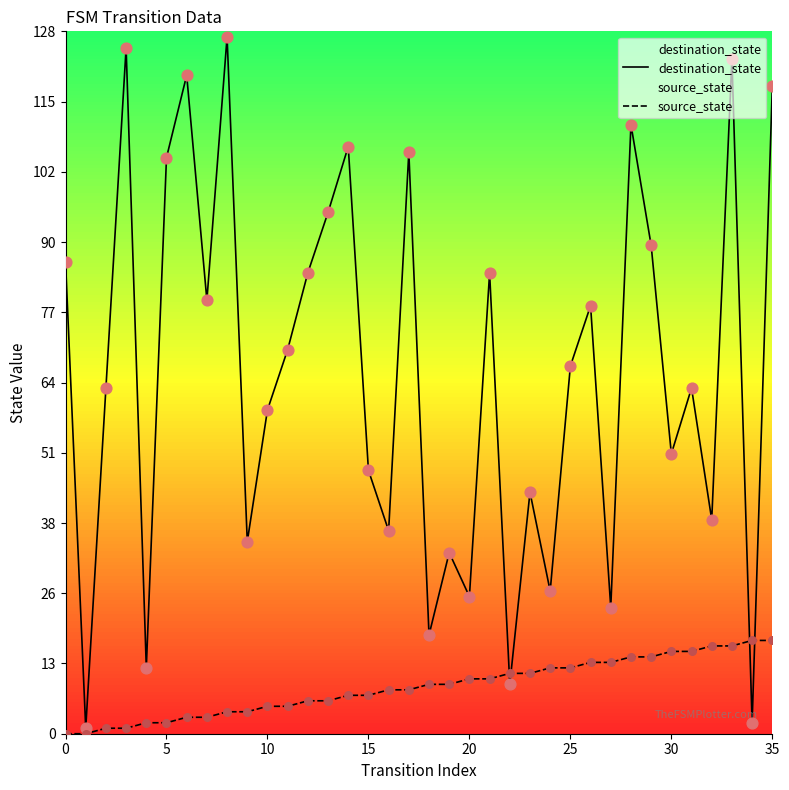

Which series has the largest total across all categories?

destination_state